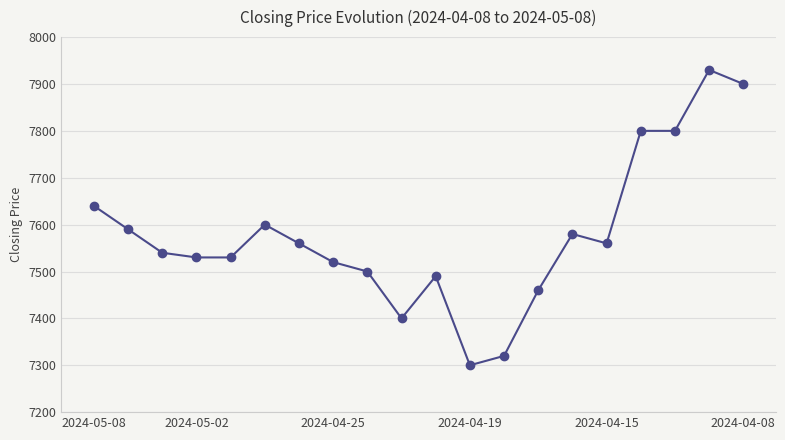

How many series are shown in this chart?

1